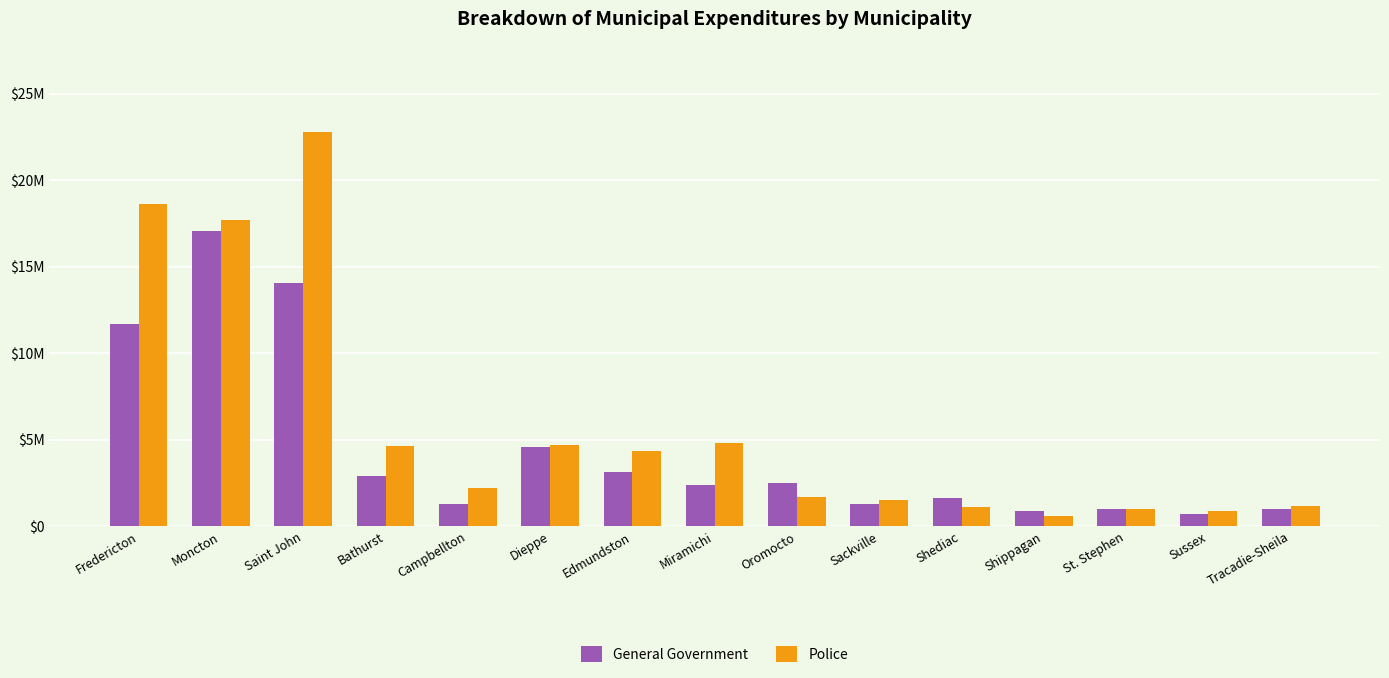

What are all the series names shown in the legend?

General Government, Police